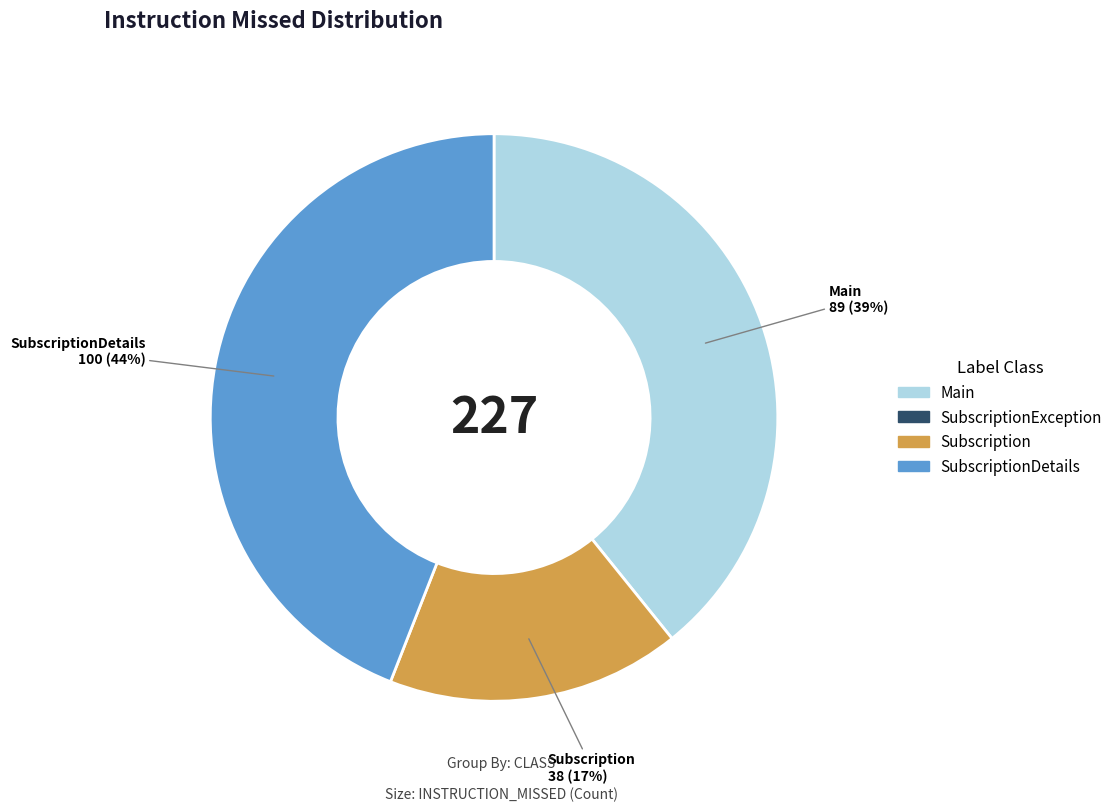

To the nearest percent, what is the difference between the largest and smallest slice percentages?

27%